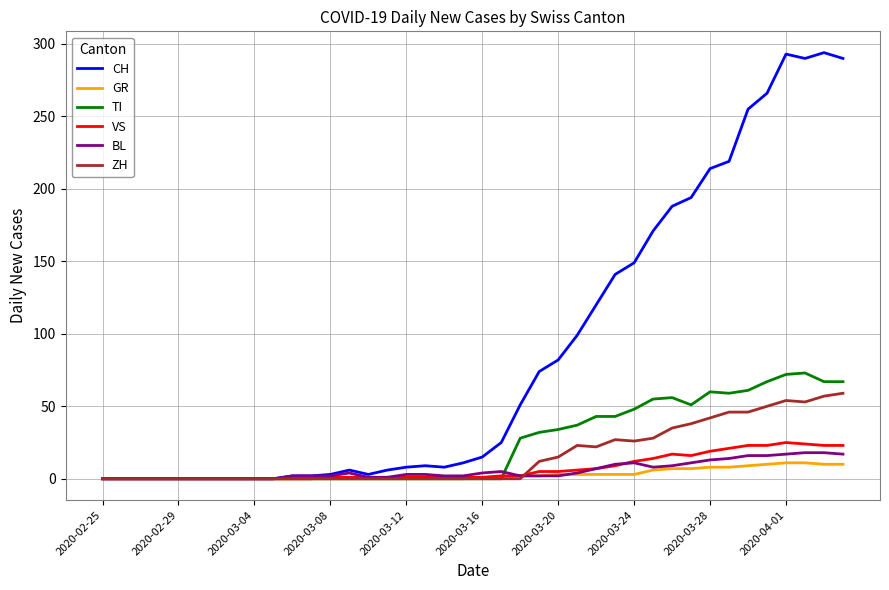

What is the maximum value for CH?

294